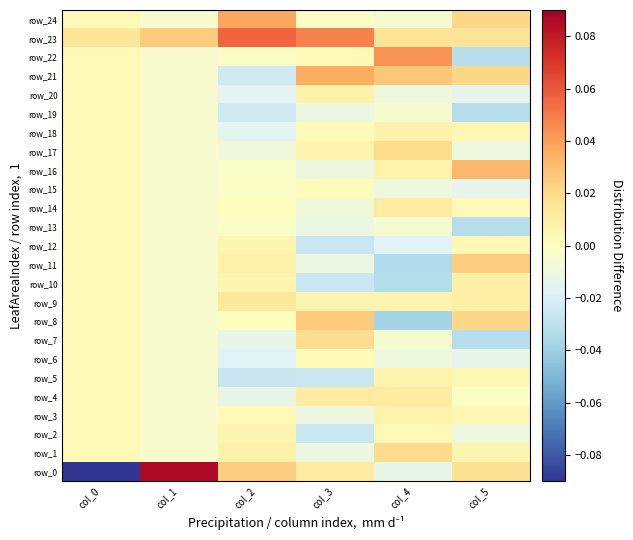

Between col_1 and col_5, which series saw the biggest shift?

row_0